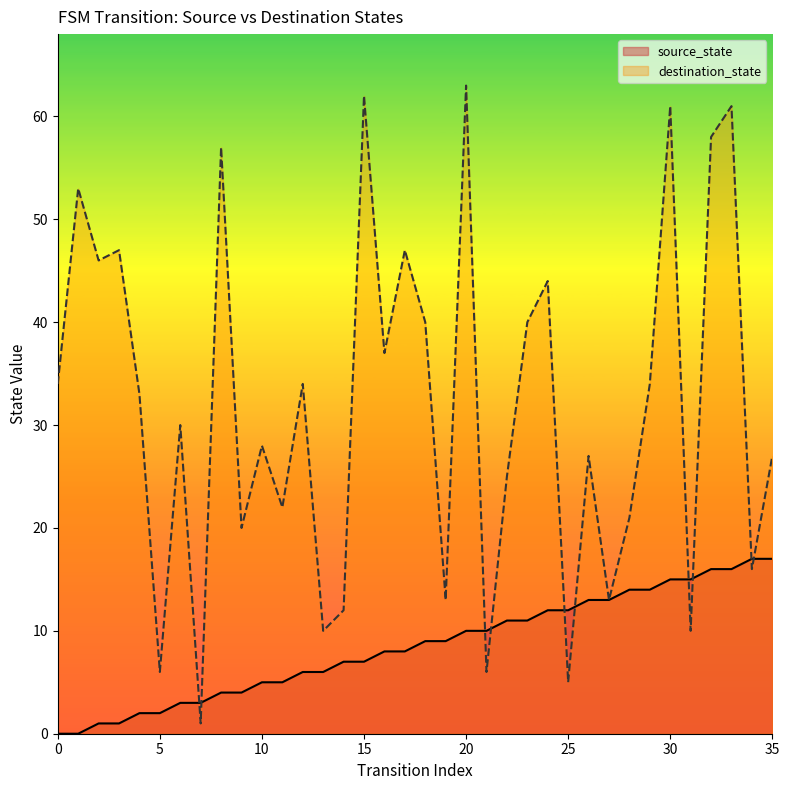

What is the difference between the second highest and minimum values in the source_state series?

17